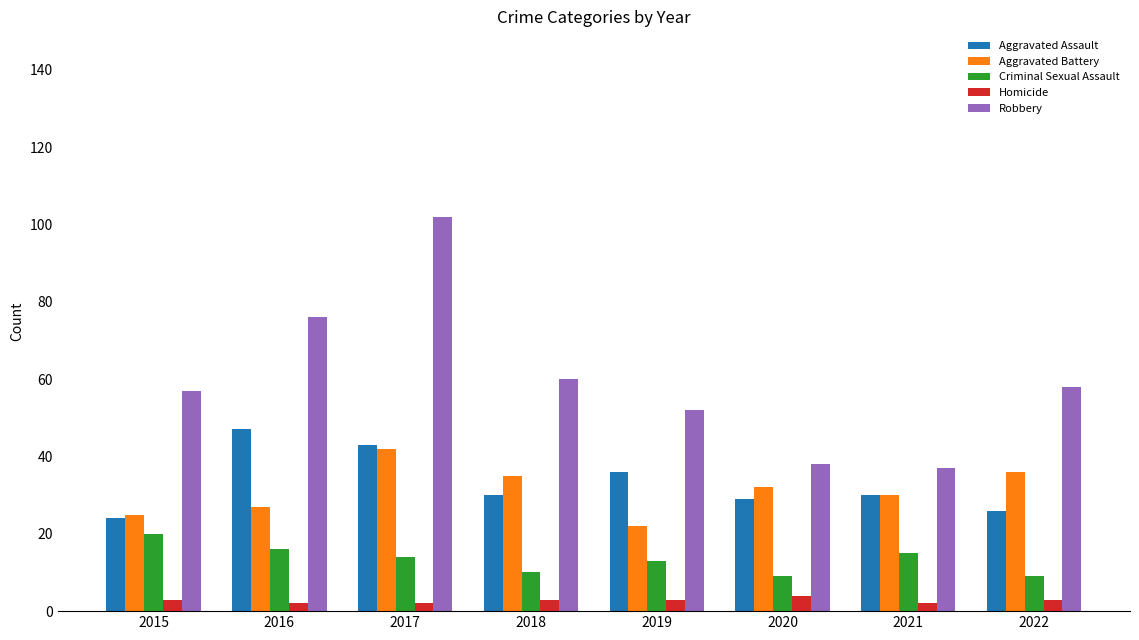

What is the difference between the Aggravated Assault values at 2021 and 2015?

6